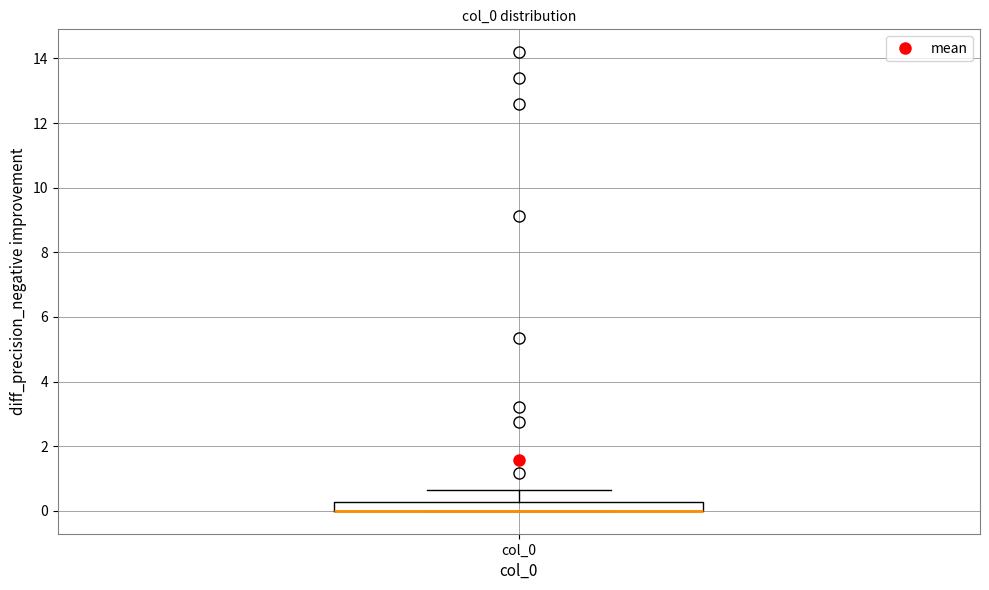

Where is the upper edge of the box for col_0 on the y-axis? The values are not printed on the chart, so give them approximately, as read against the axis.

0.2